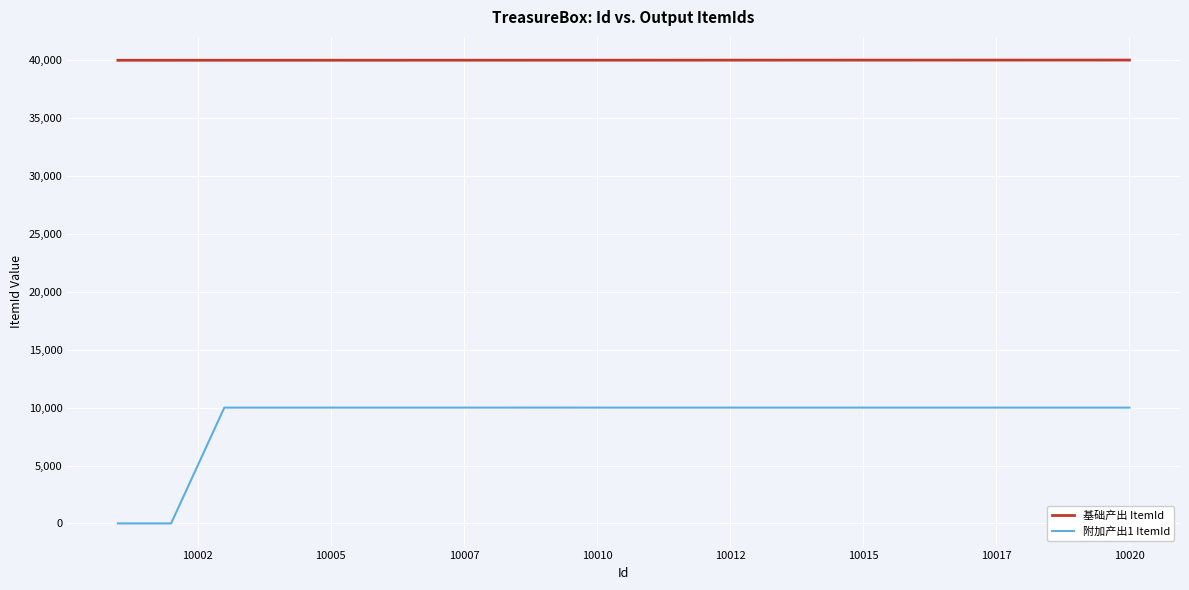

True or false: 基础产出 ItemId and 附加产出1 ItemId intersect in this chart.

False